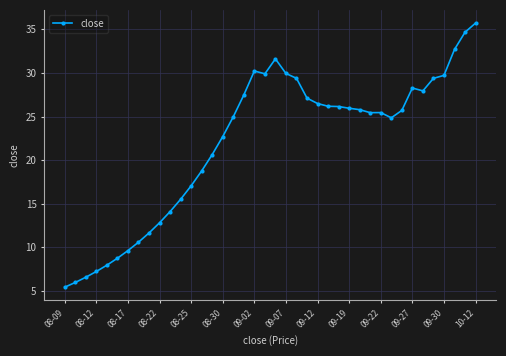

What is the difference between the second highest and minimum values?

29.2